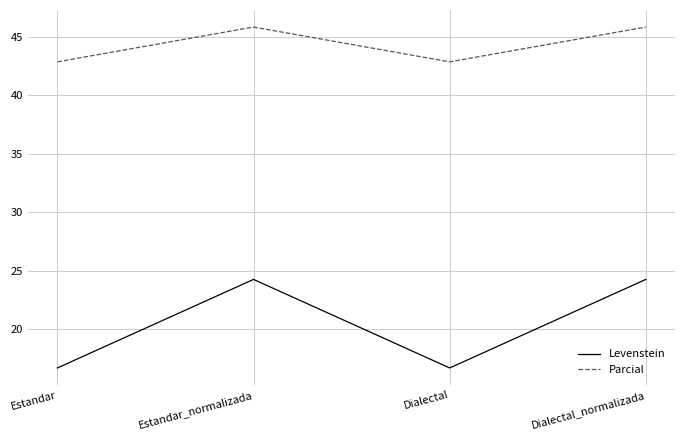

At which label does Parcial first exceed 45?

Estandar_normalizada